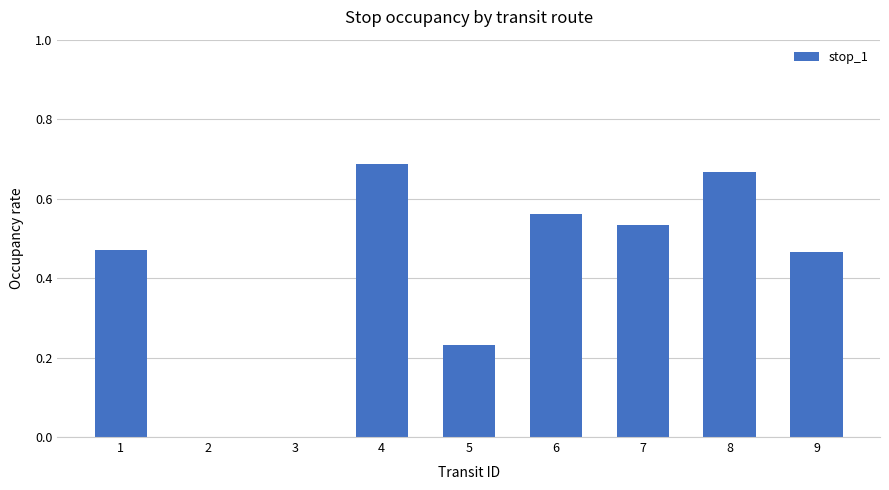

Are the bars horizontal?

No